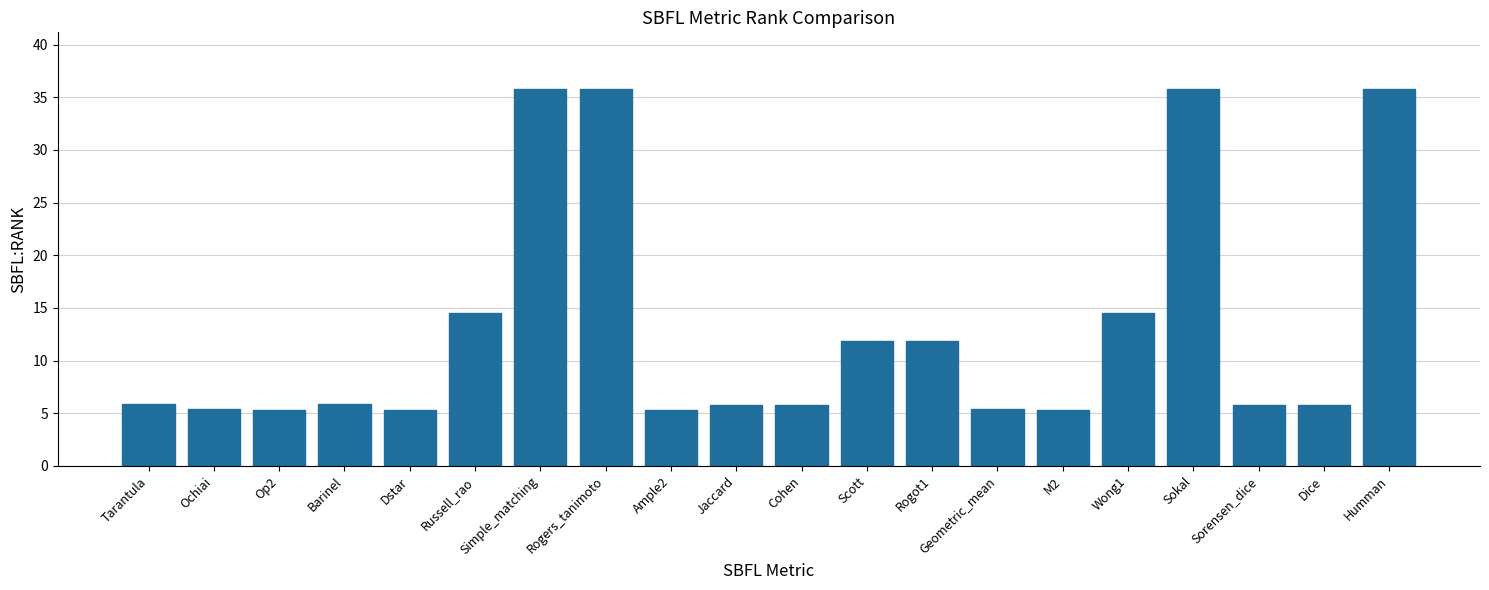

Are the bars horizontal?

No